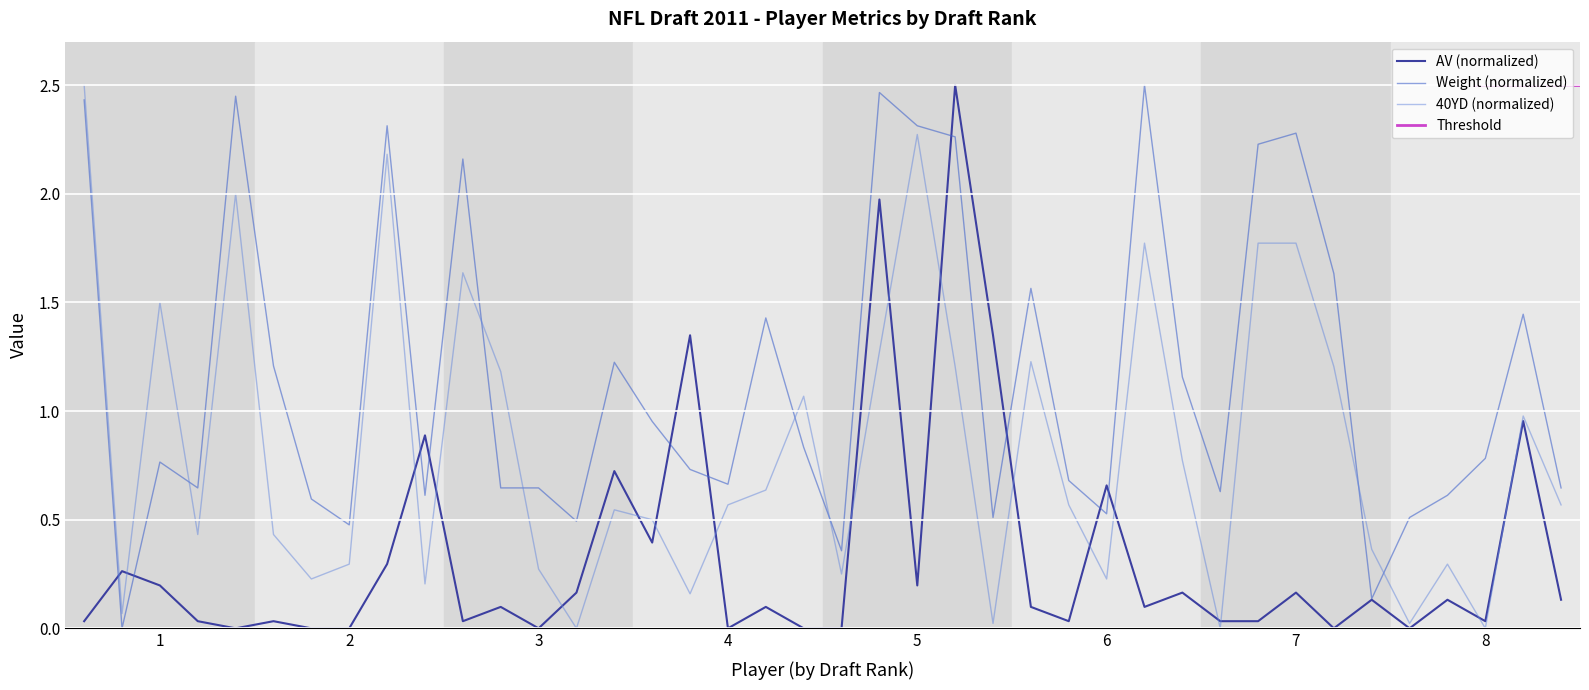

What is the difference between the values at Julius Thomas and Kyle Rudolph?

0.2